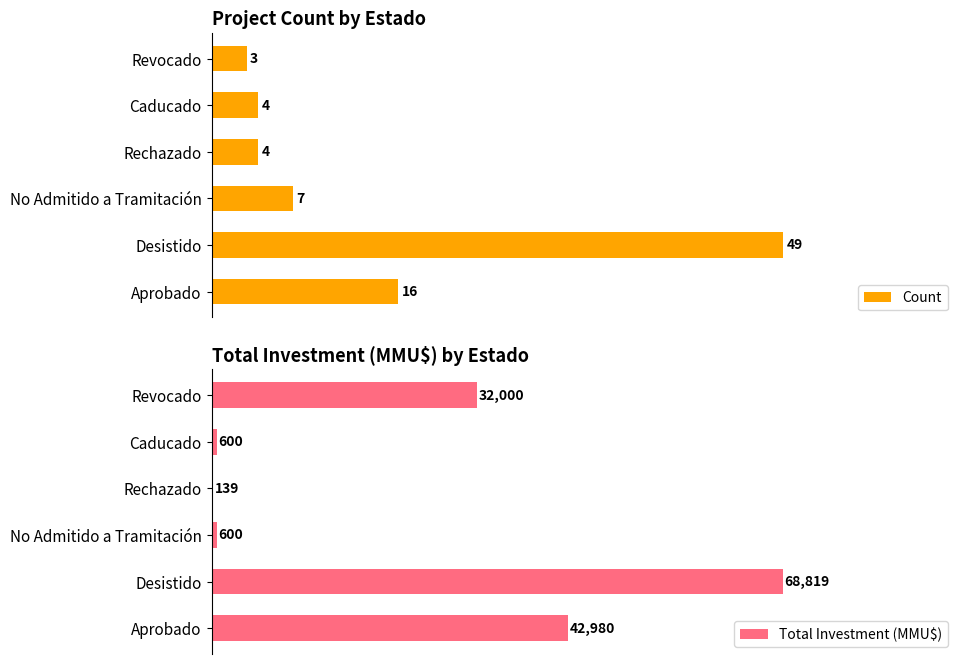

Which category has the highest value in the Count series?

Desistido